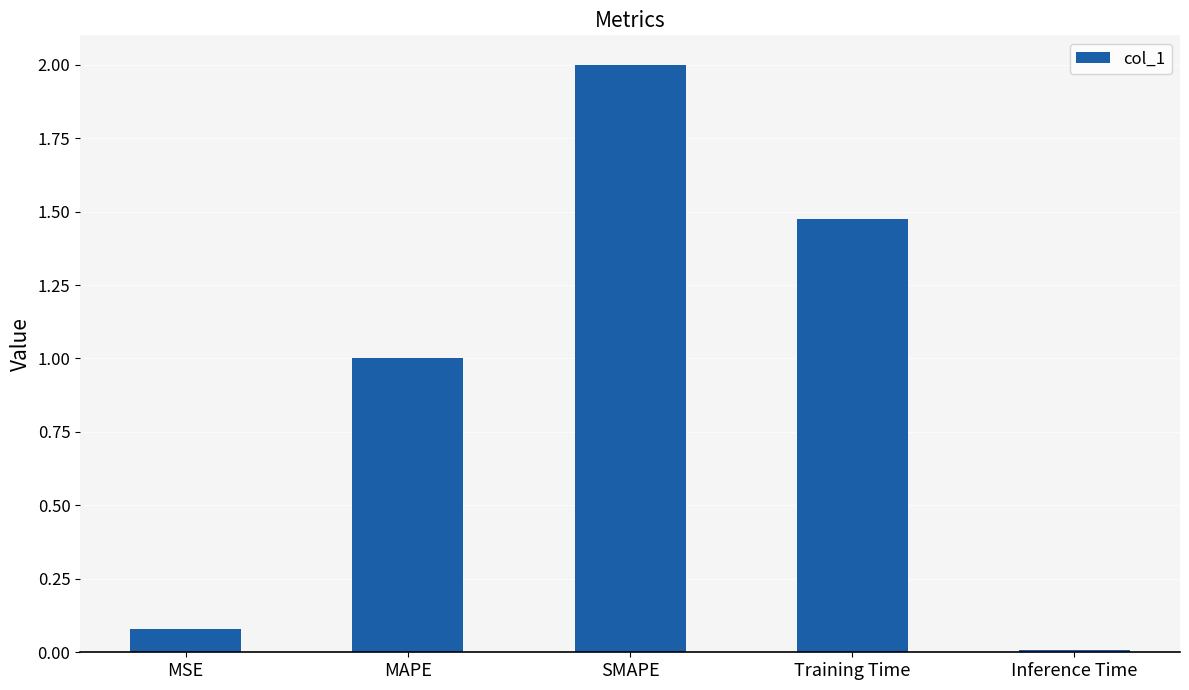

What is the sum of all values?

4.6